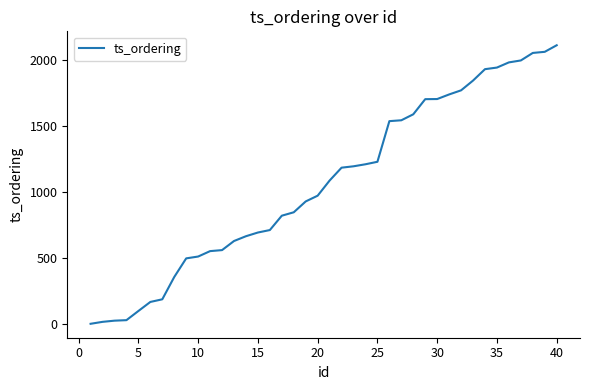

Is this an area chart (filled region under the line)?

No